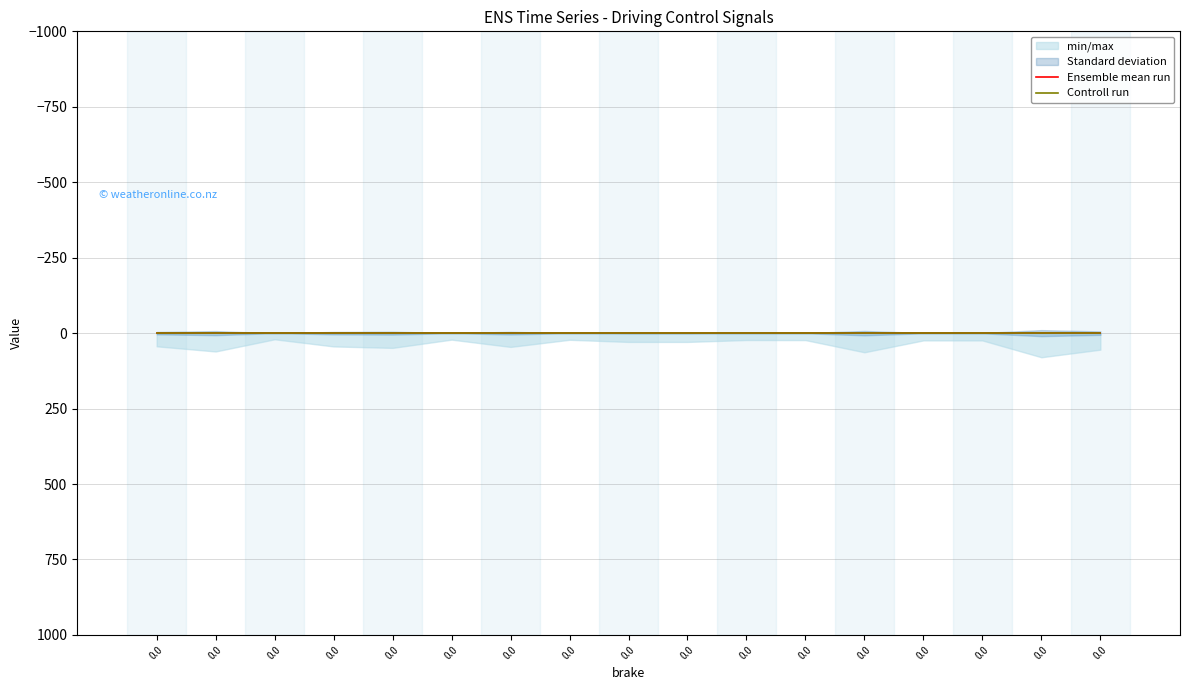

What is the value of the distance point at the 17th from the left?

54.8